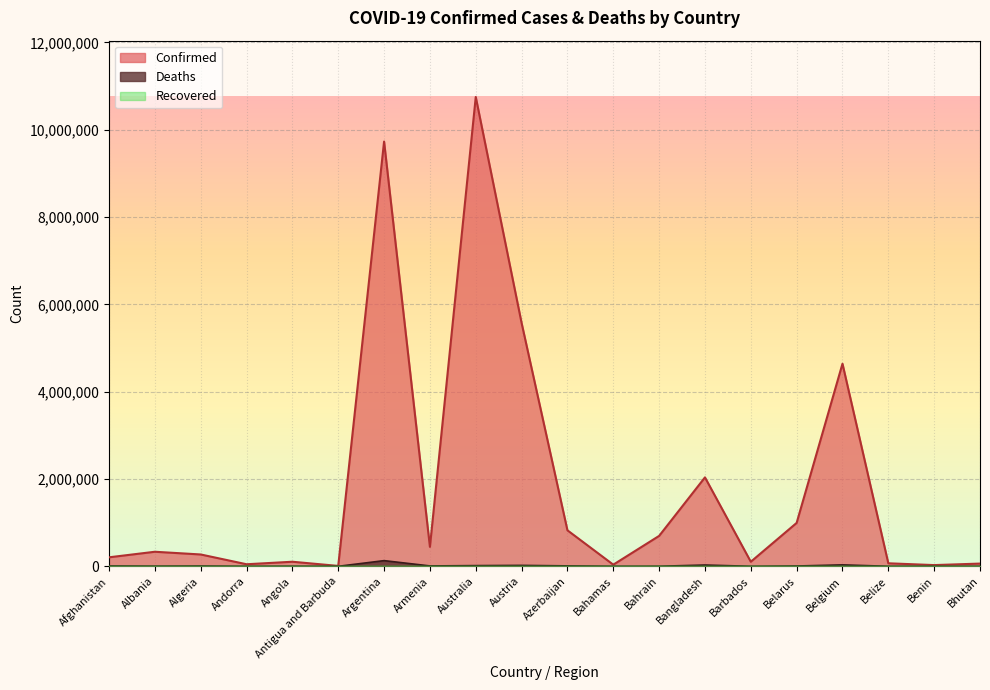

At which category is the sum across all series the highest?

Australia